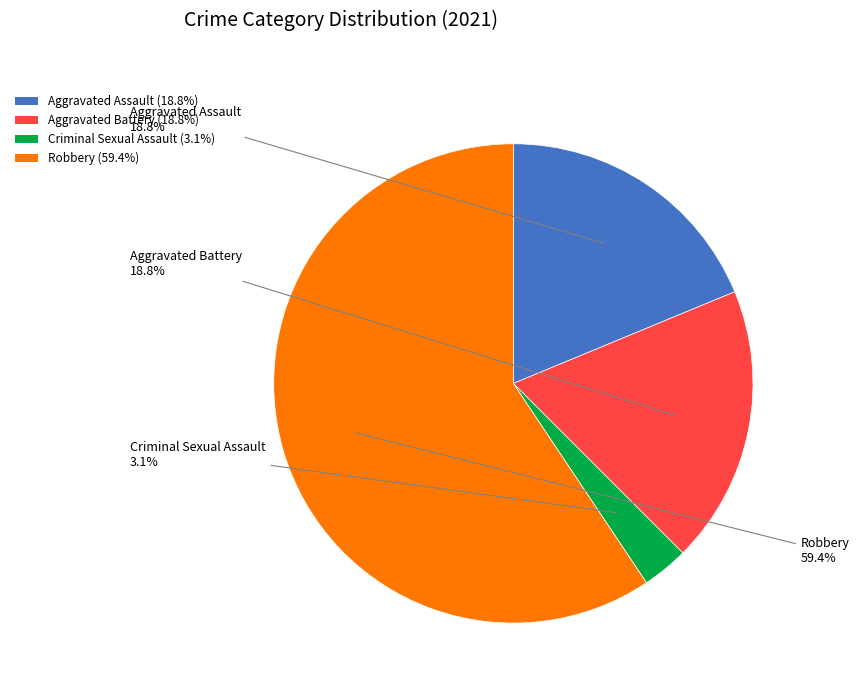

What is the largest slice in the pie chart?

Robbery